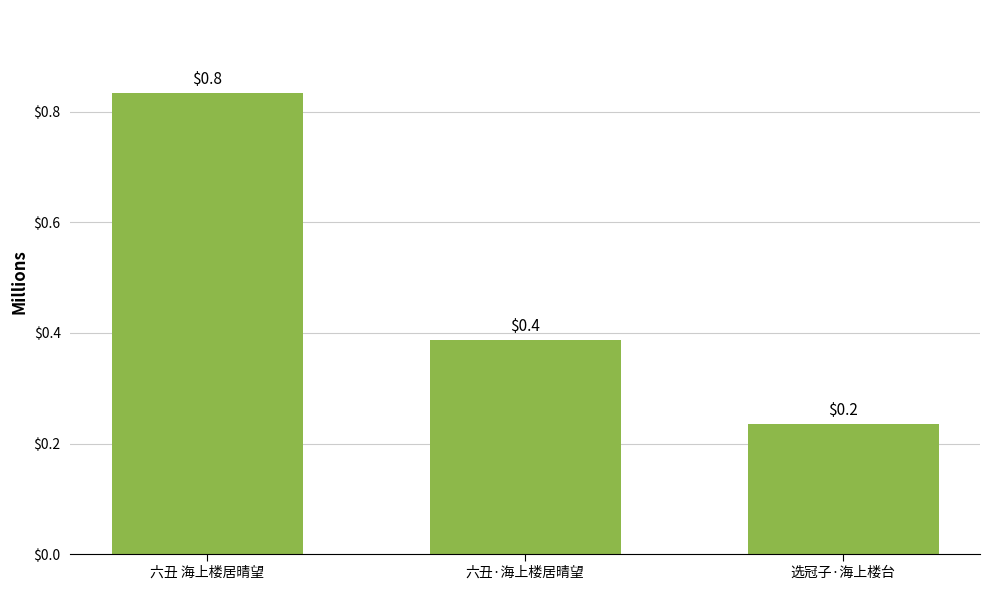

Reading right to left, transcribe all the data shown in this chart.

235456	387281	833732